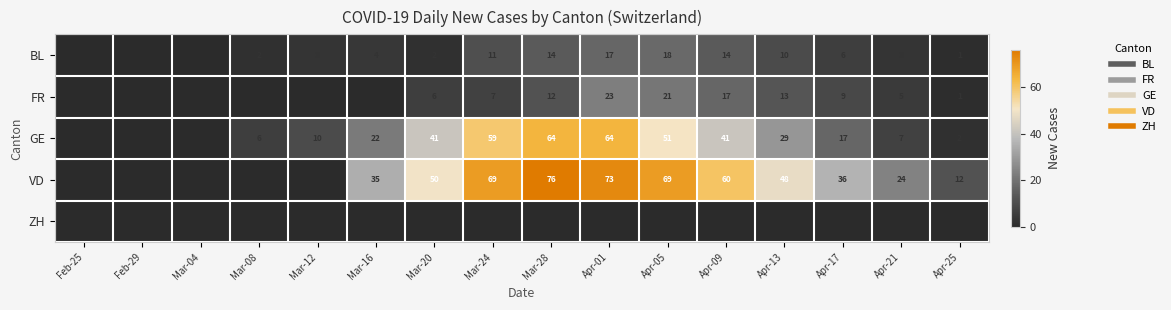

Which series has the largest total across all categories?

VD